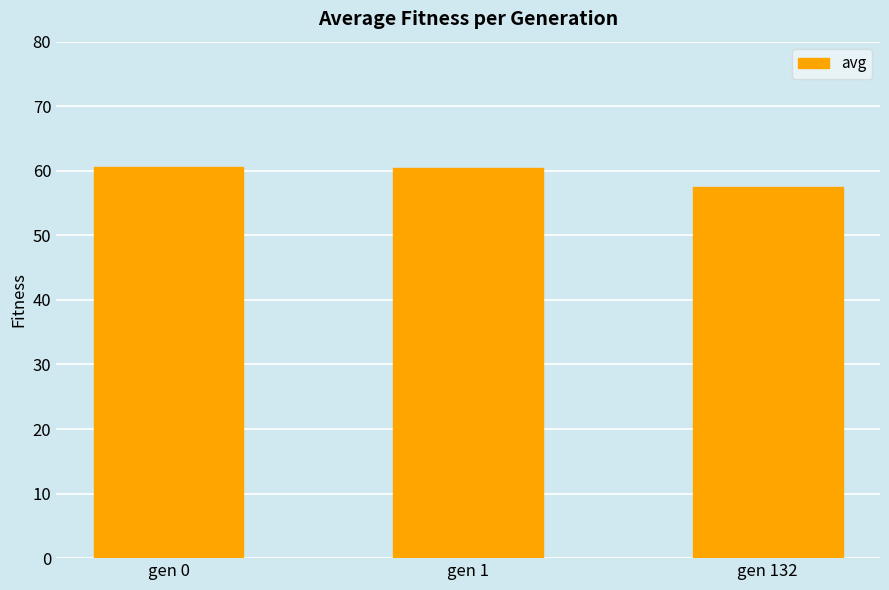

At which category does the chart reach its minimum across all series?

gen 132